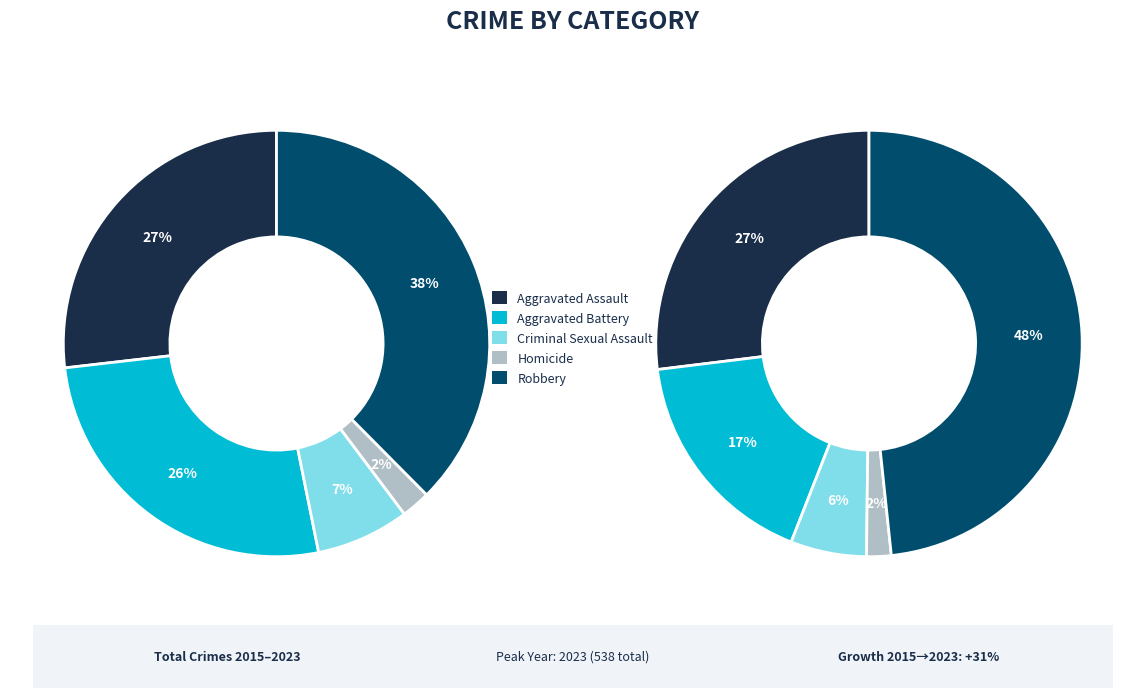

True or false: Homicide accounts for 2% of the total.

True